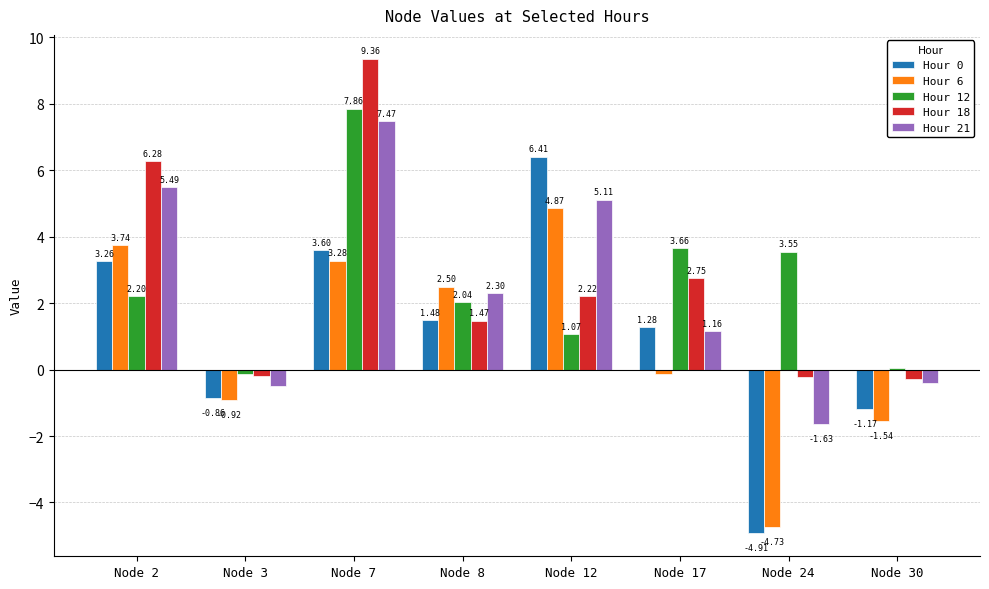

What is the difference between the maximum and second lowest values in the Hour 21 series?

8.0